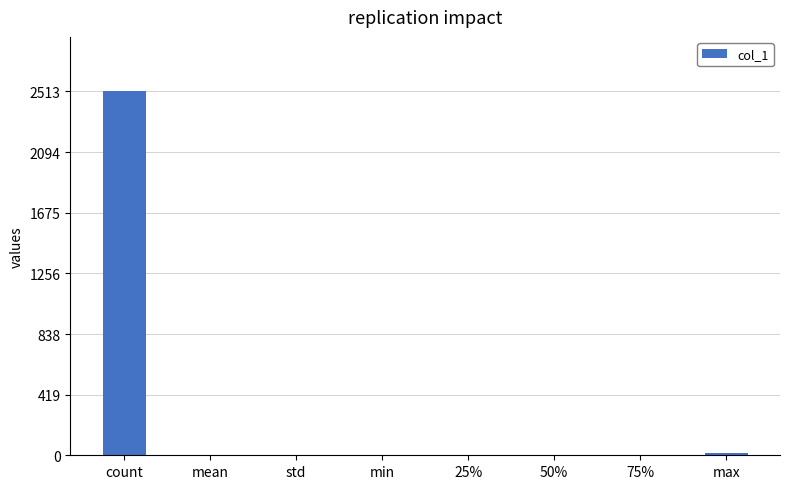

Which has a higher value, max or count?

count